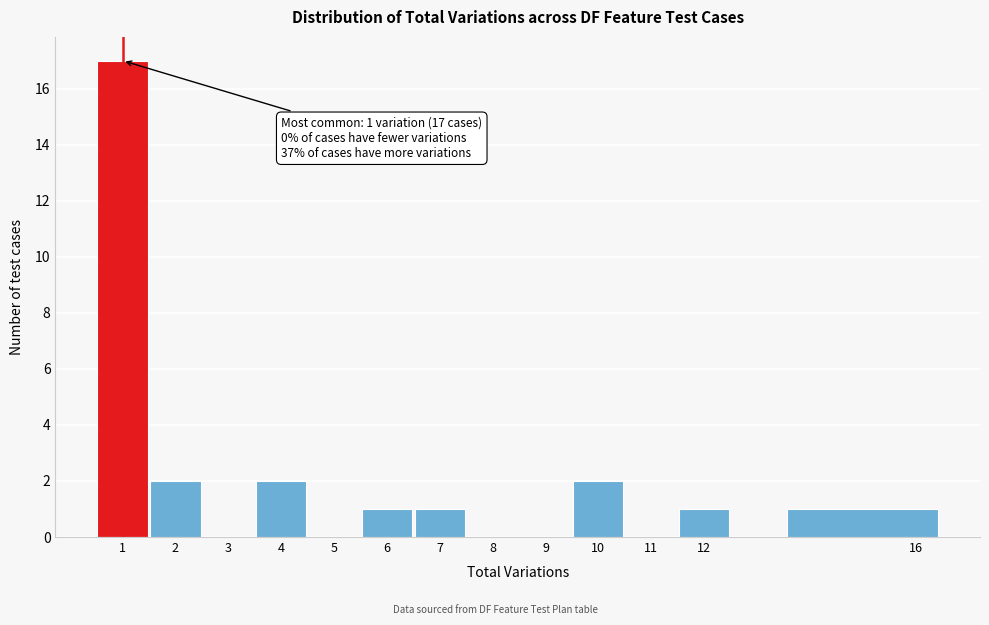

Which range on the x-axis has the tallest bar?

0.5 to 1.5